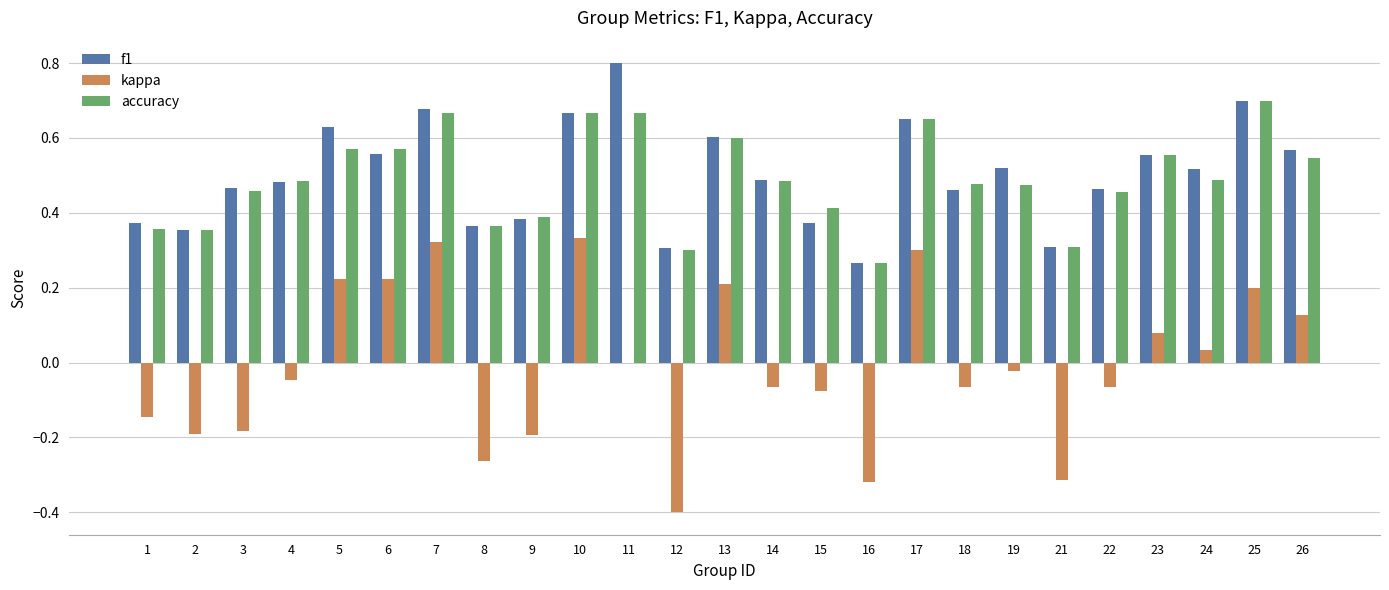

Which series changed the most between 2 and 16?

kappa